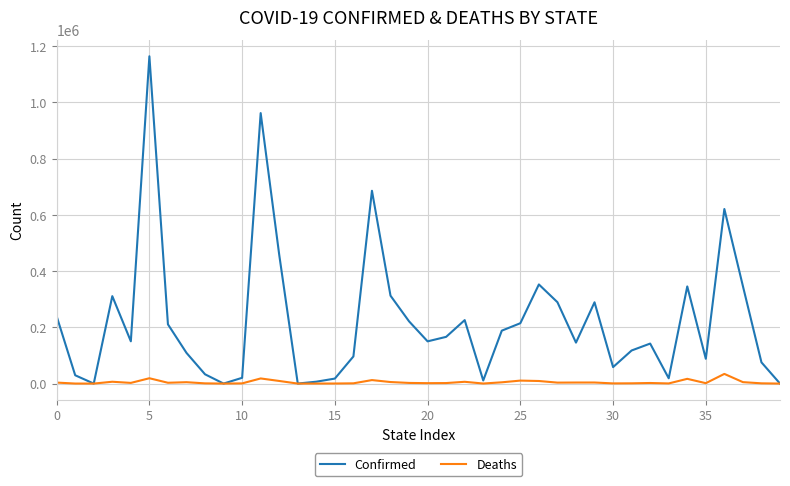

Rank the series by their average value, from lowest to highest.

Deaths, Confirmed